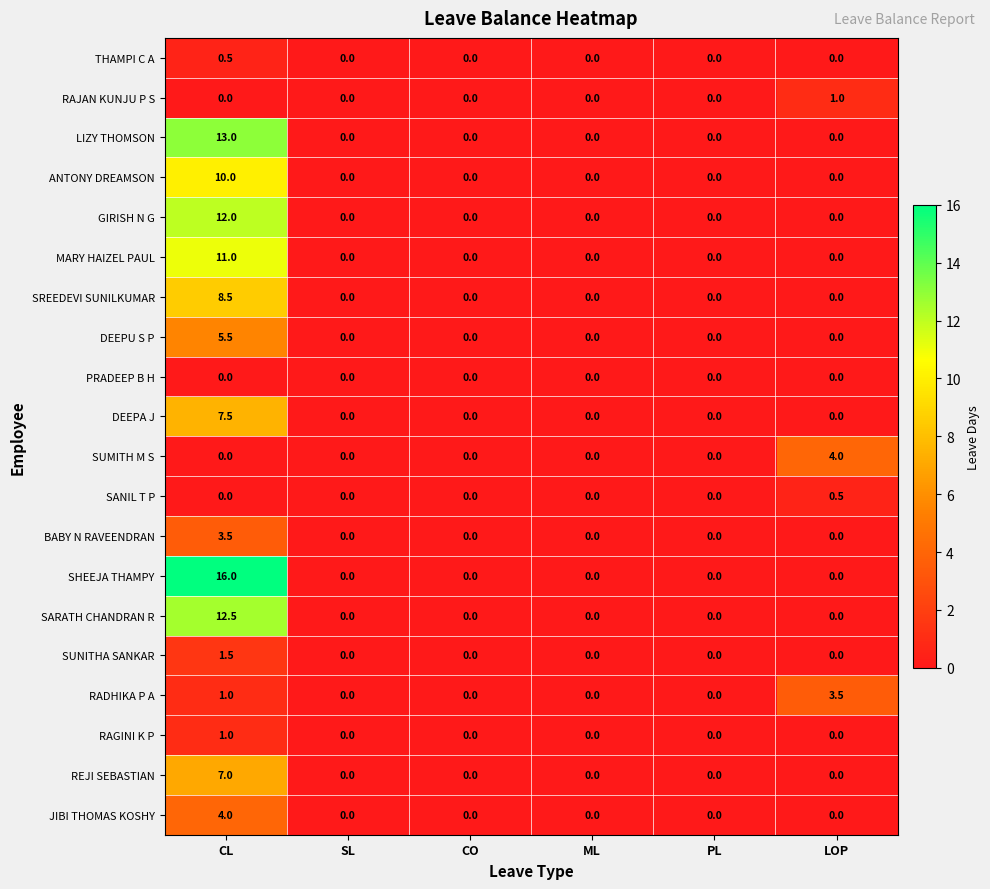

The value of JIBI THOMAS KOSHY at ML is 0.0. True or false?

True